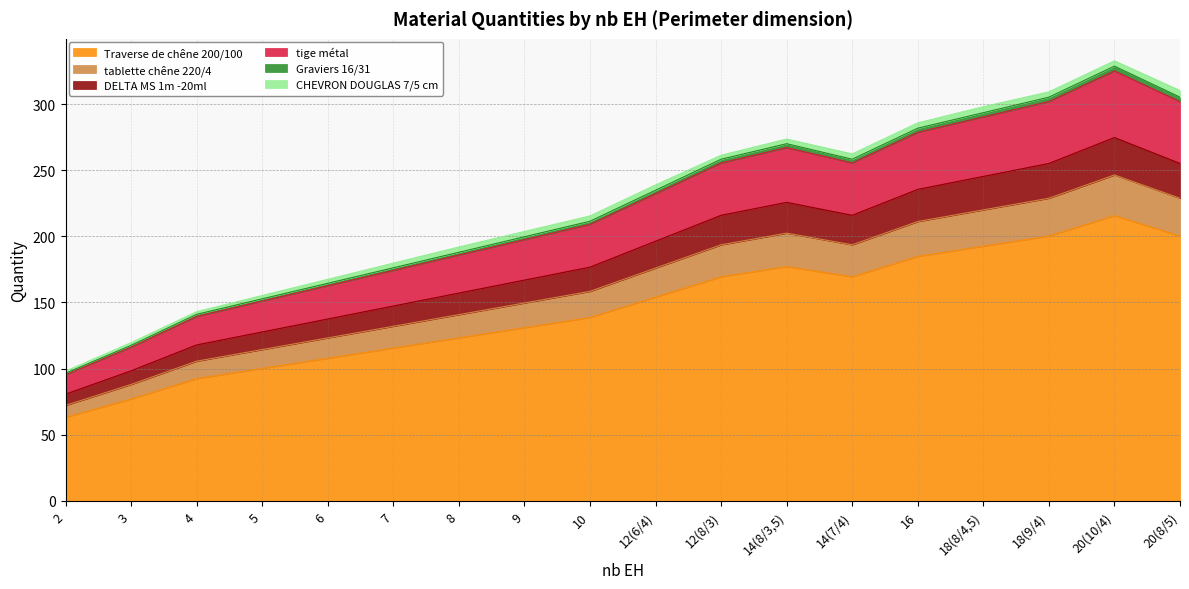

True or false: Traverse de chêne 200/100 has a value of 123.2 at 8.

True